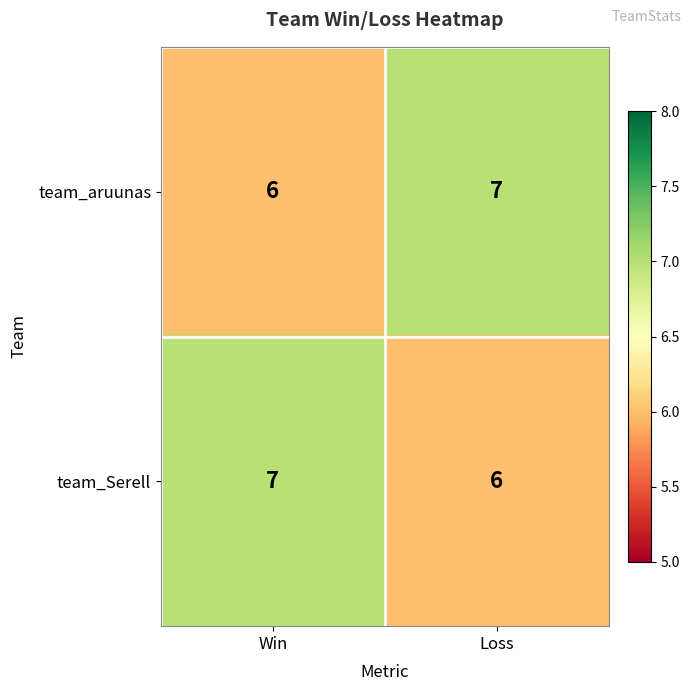

Reading left to right, list all the values displayed in this chart.

team_aruunas: Win=6	Loss=7
team_Serell: Win=7	Loss=6